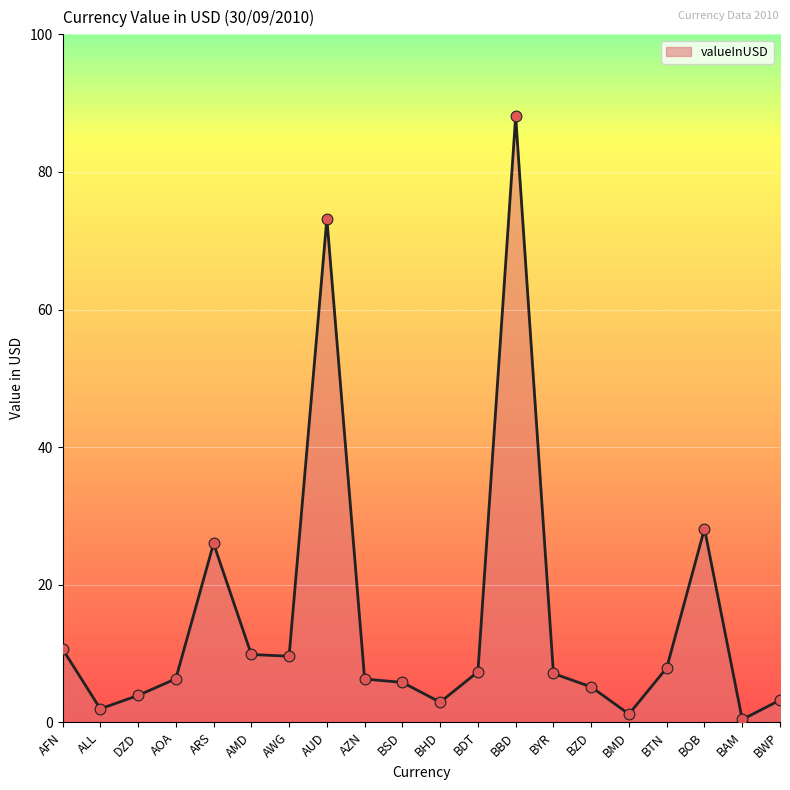

Which has a higher value, AZN or DZD?

AZN